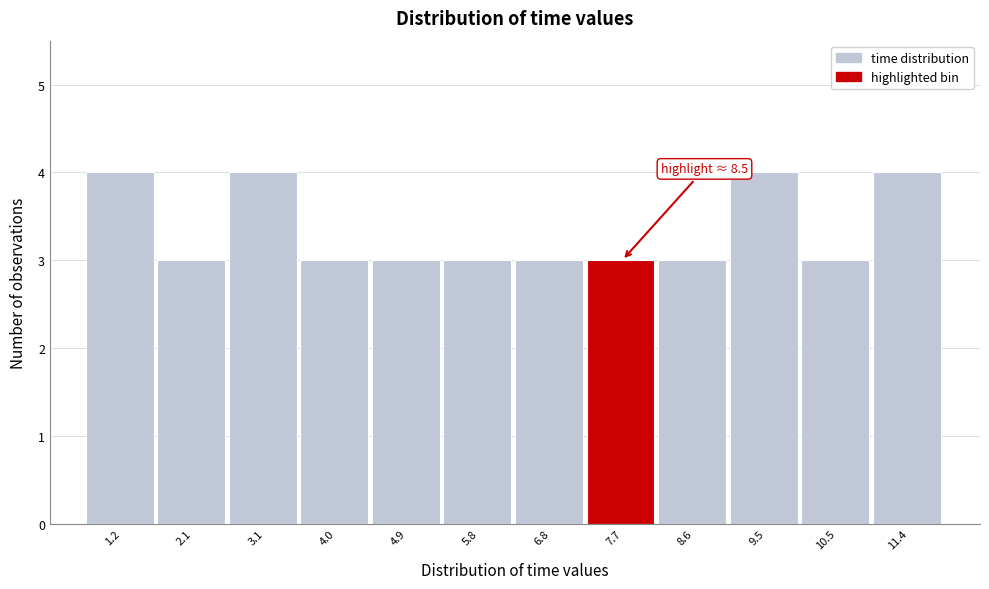

Reading left to right, extract all data points from this chart.

4	3	4	3	3	3	3	3	3	4	3	4